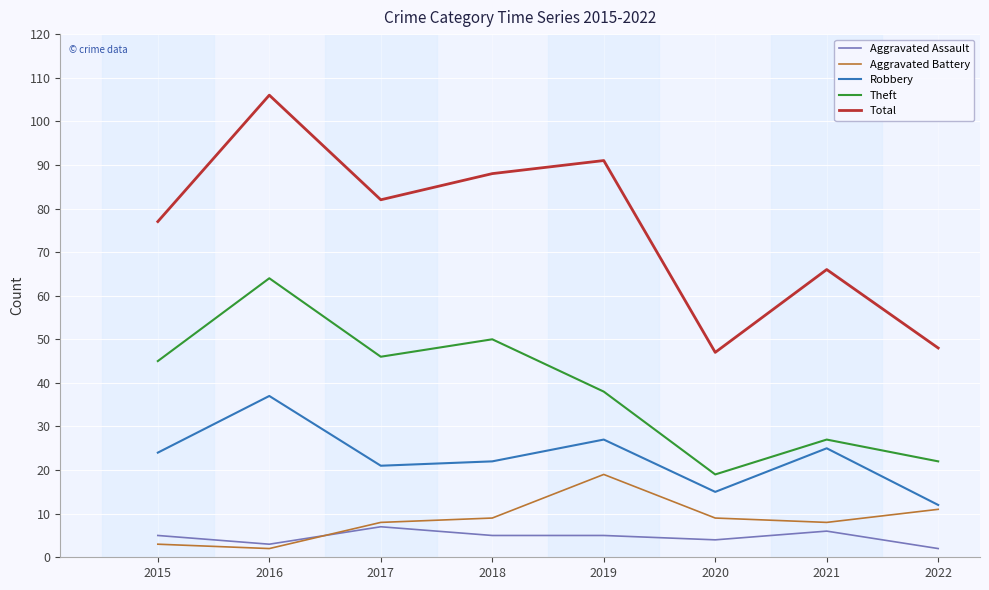

What is the difference between the Total values at 2016 and 2020?

59